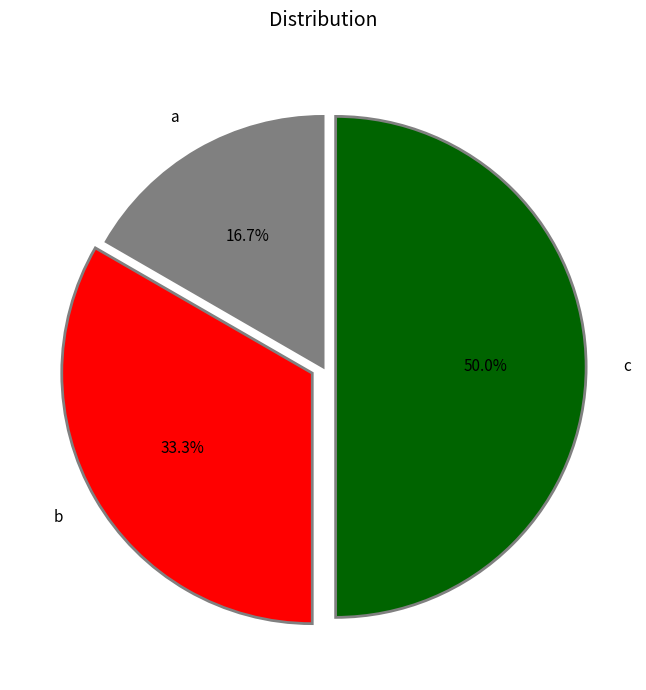

Do c and a together represent more than half of the pie?

Yes